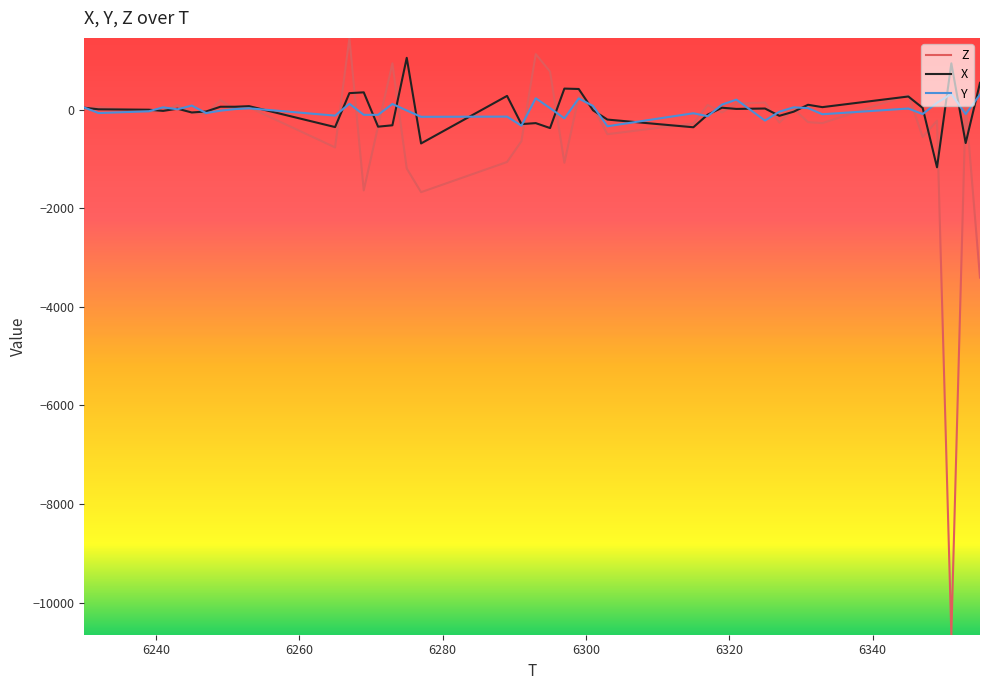

Which series has the widest spread of values?

Z